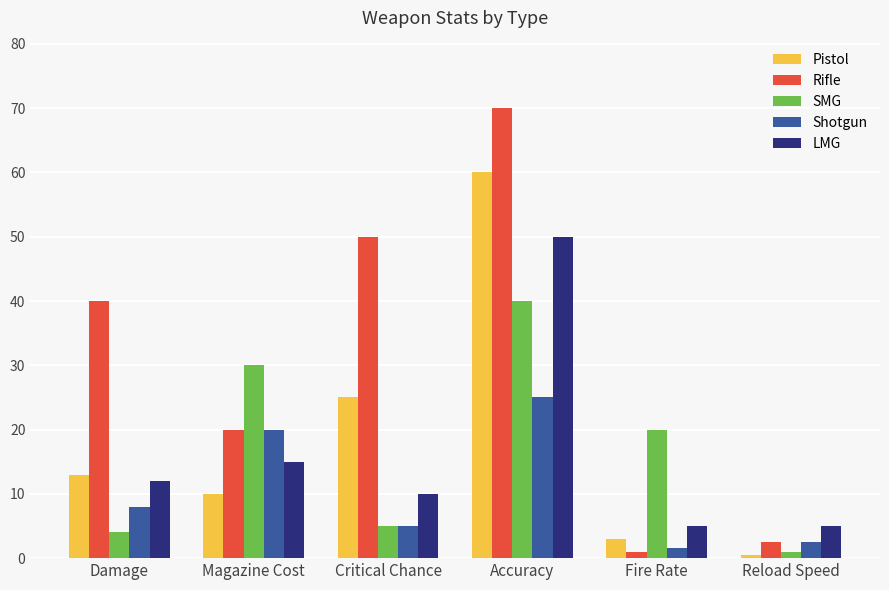

The value of Pistol at Critical Chance is 13.9. True or false?

False